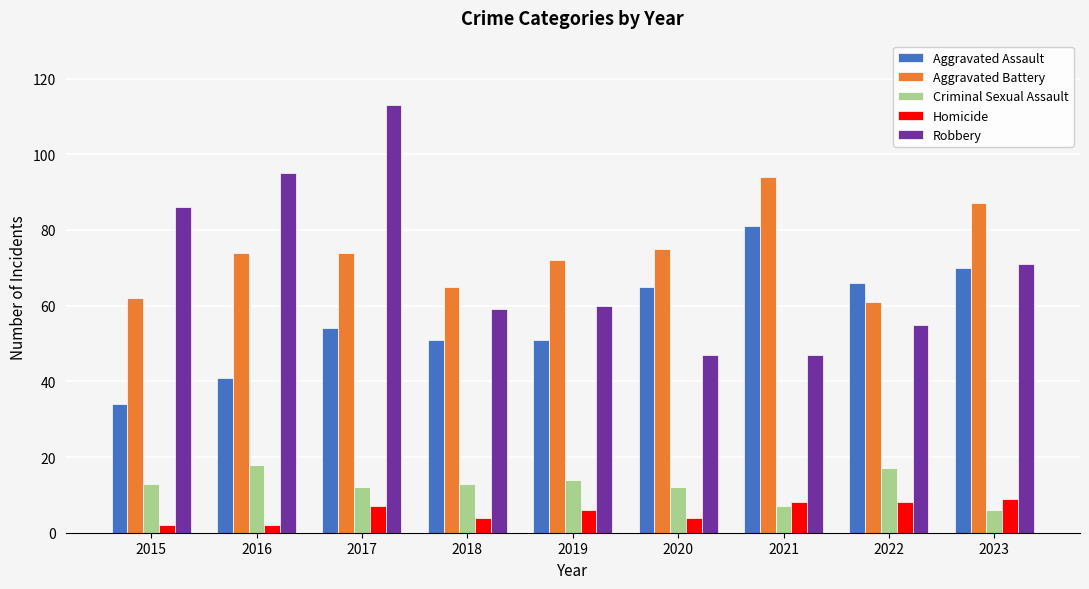

How many groups of bars are there?

9